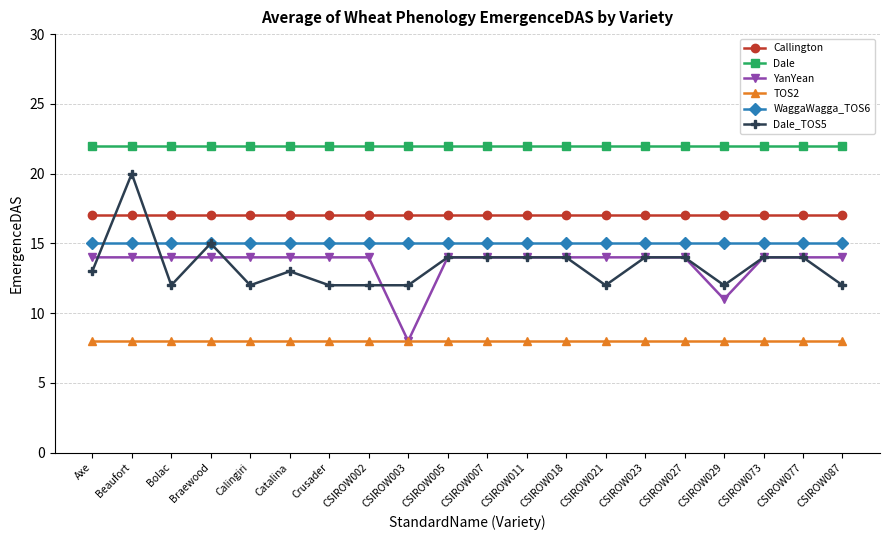

At how many categories does at least one series exceed 11?

20